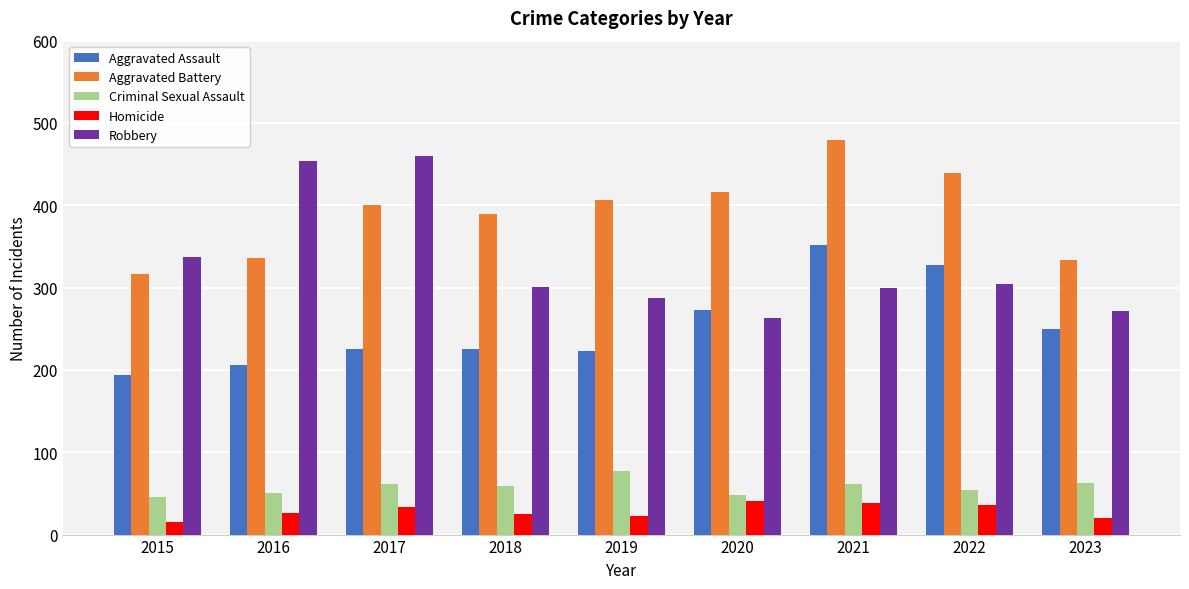

What is the sum of all Criminal Sexual Assault values?

519